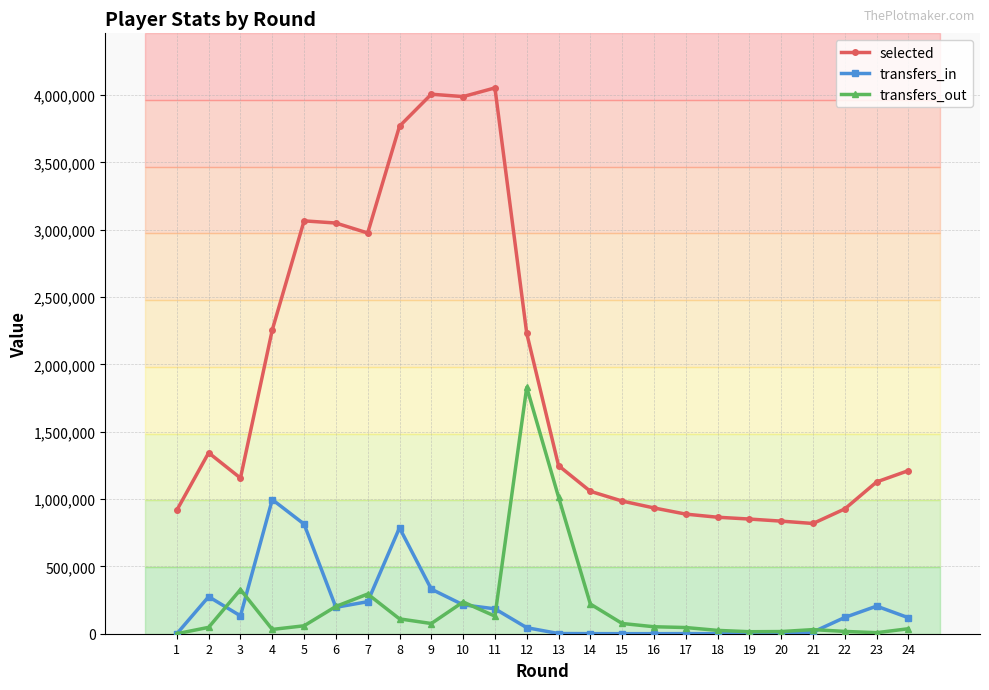

True or false: transfers_out and selected intersect in this chart.

False